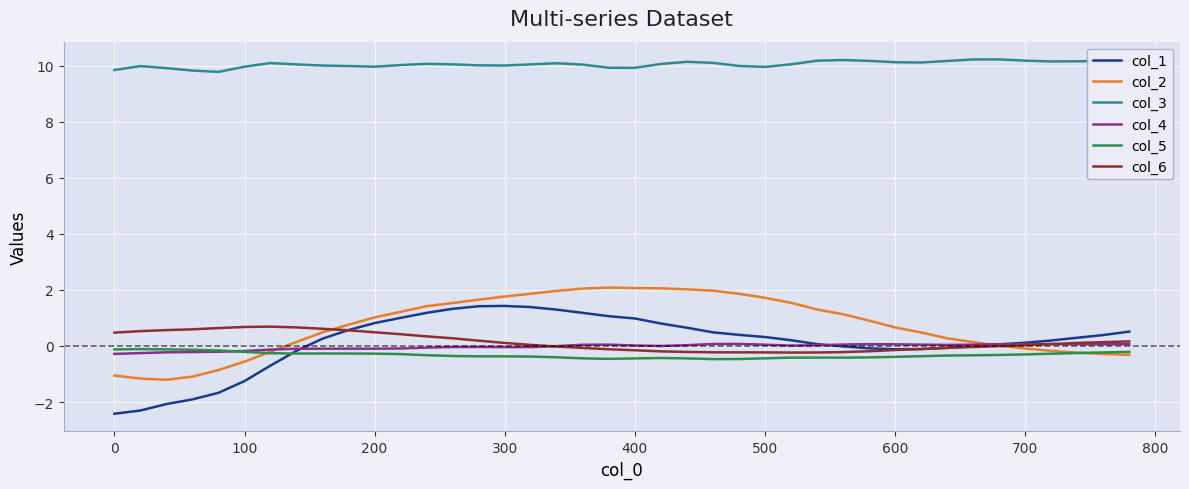

Which series has the largest range (max minus min)?

col_1